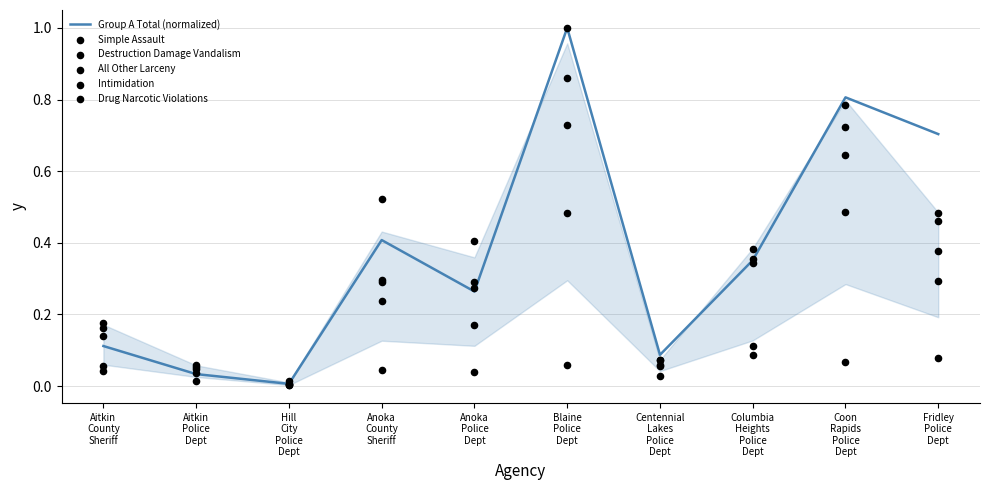

At which category is the sum across all series the highest?

Blaine
Police
Dept